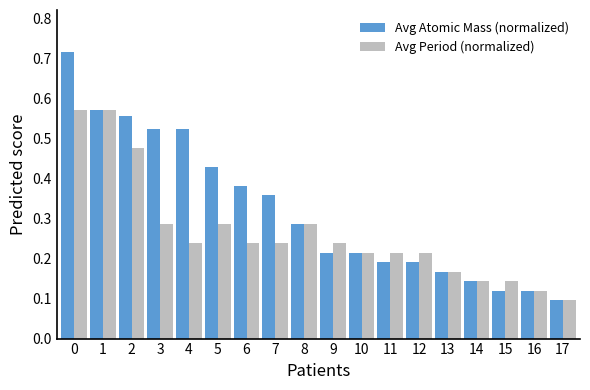

True or false: Avg Period (normalized) has a value of 0.1 at 9.

False